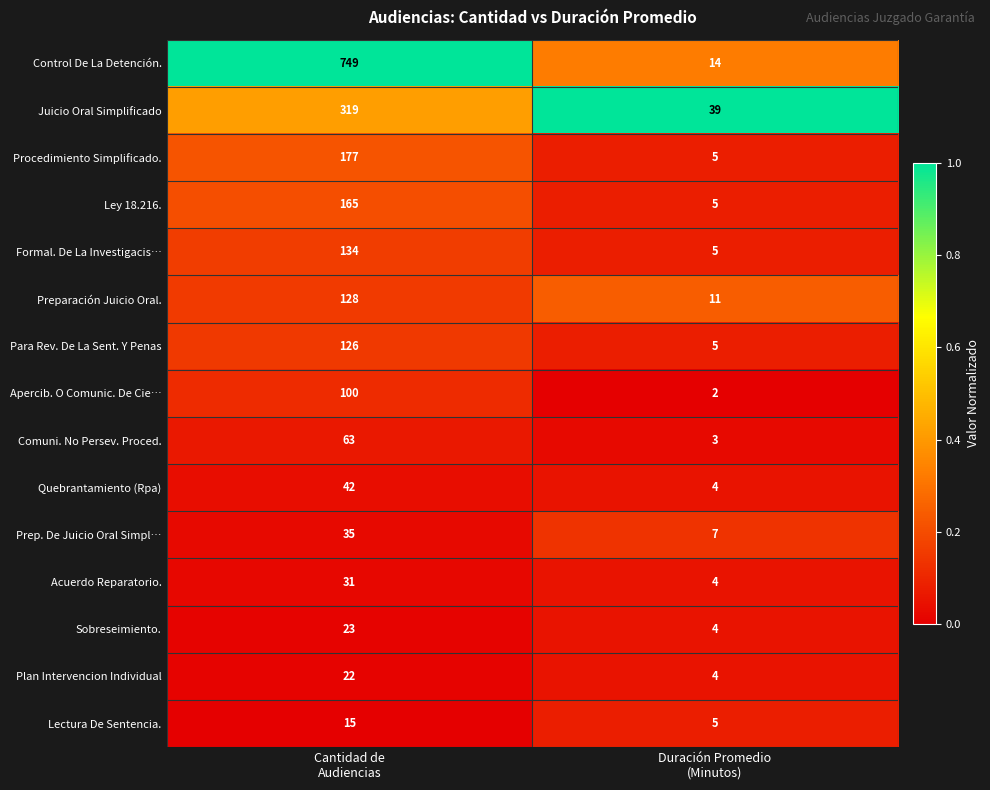

What is the maximum value for Apercib. O Comunic. De Cie…?

100